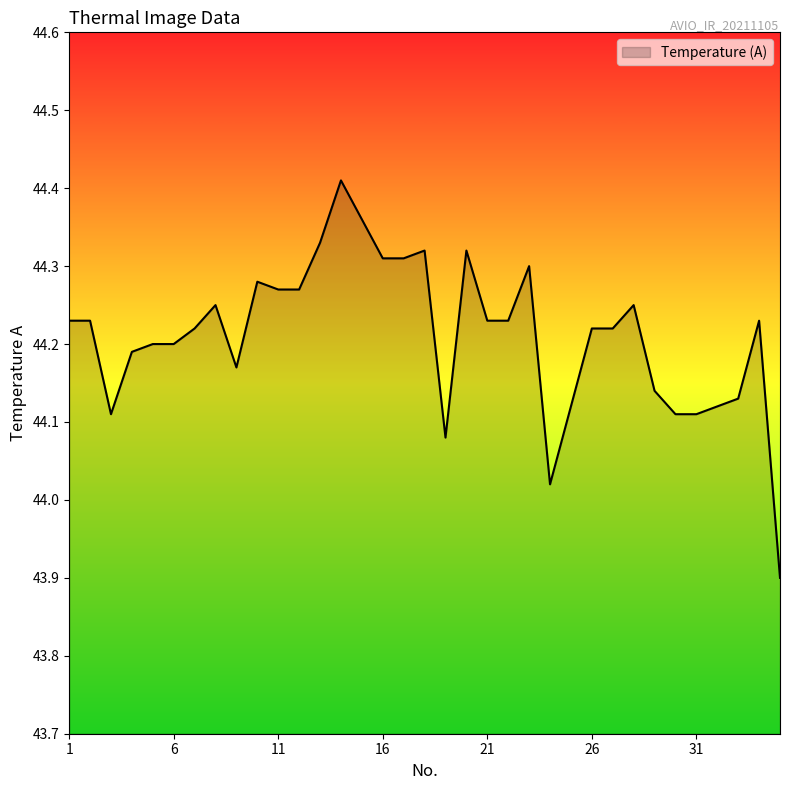

What is the difference between the maximum and minimum values?

0.5